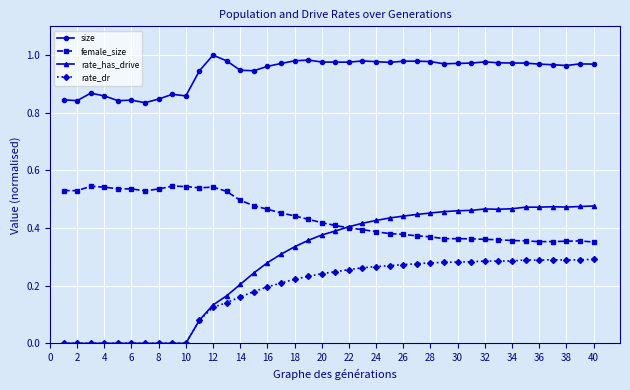

What is the sum of all rate_dr values?

7.4